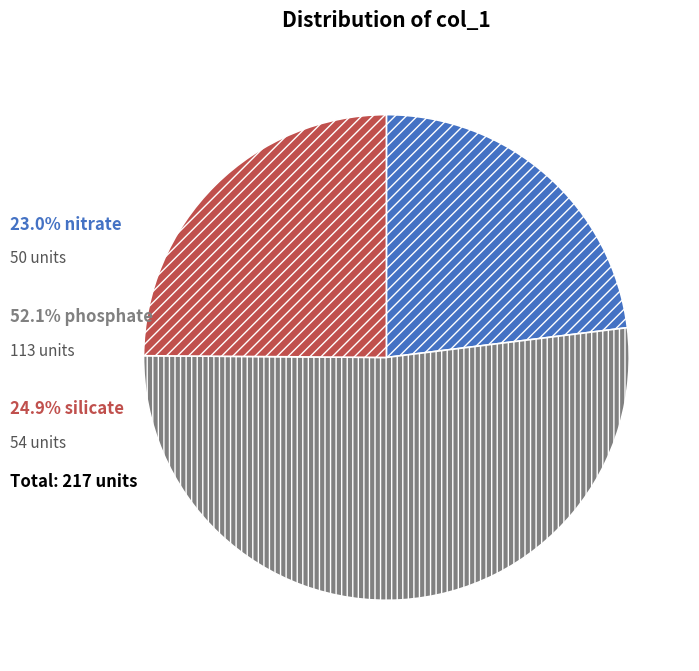

Count the number of slices in the pie.

3